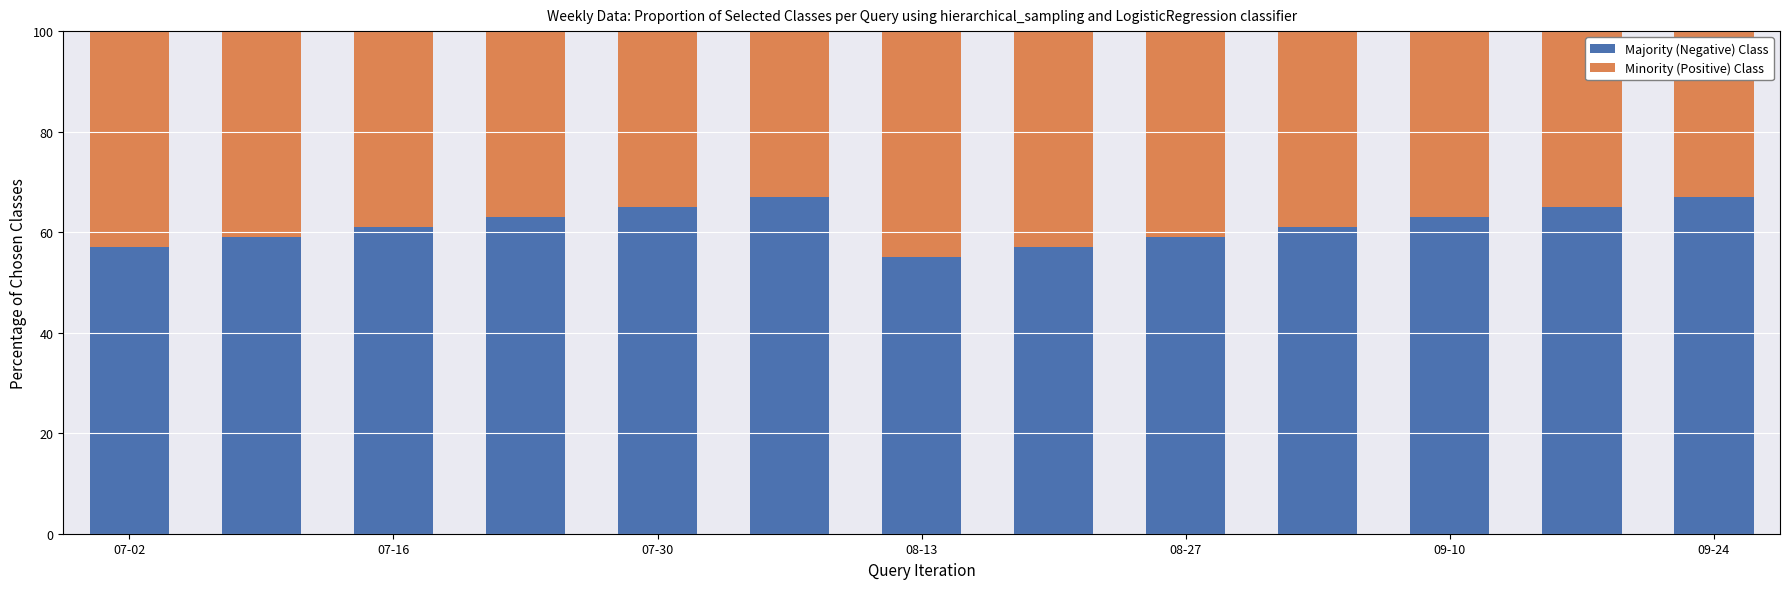

How many series are shown in this chart?

2